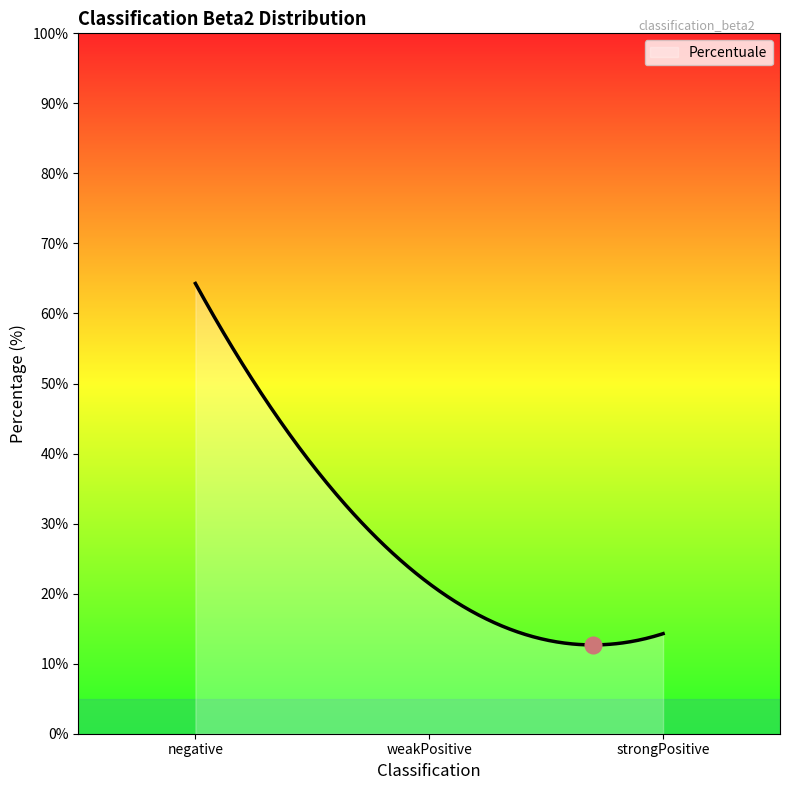

What is the maximum value shown in the chart?

64.3